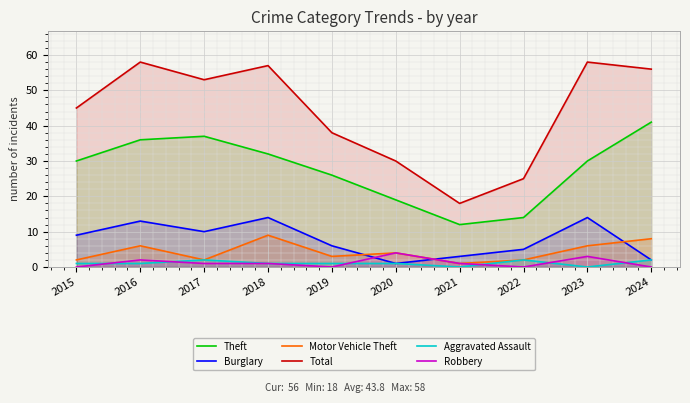

What is the value of the Motor Vehicle Theft point at the 6th from the left?

4